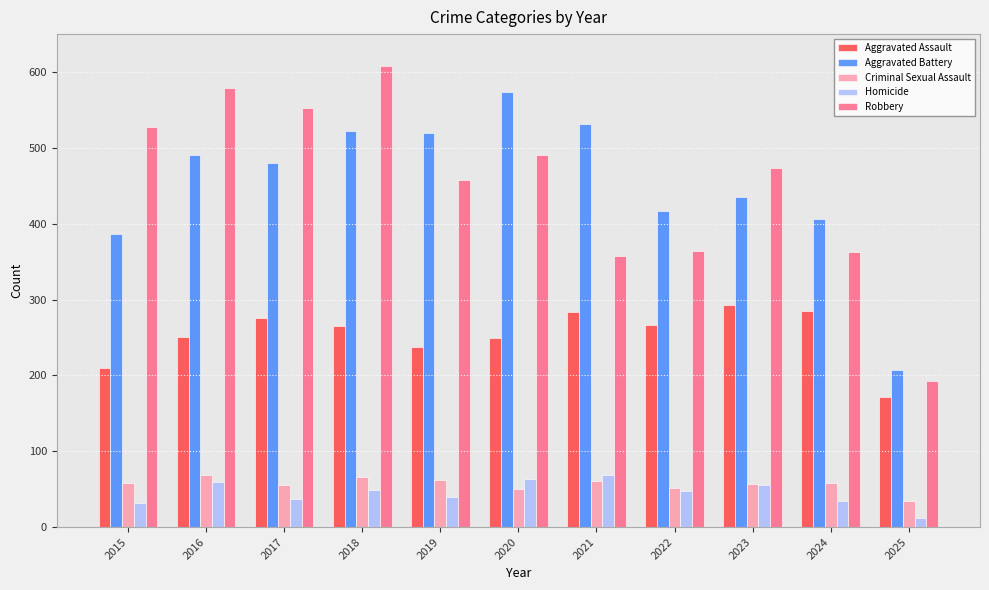

Is the value of Criminal Sexual Assault at 2023 greater than the value of Homicide at 2017?

Yes